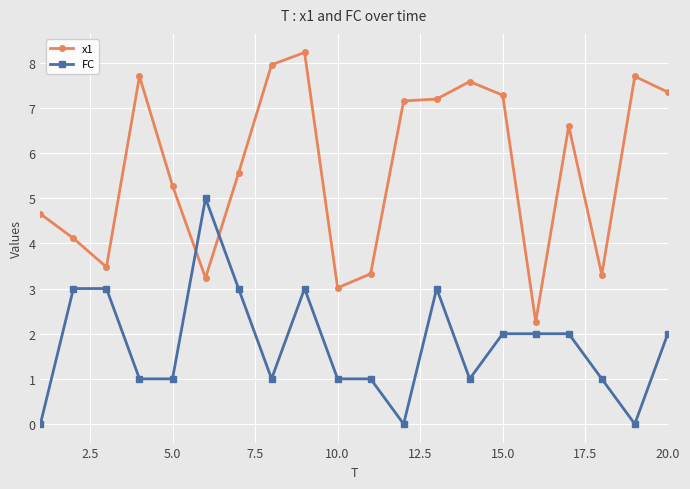

List the series in order of their peak value, lowest first.

FC, x1